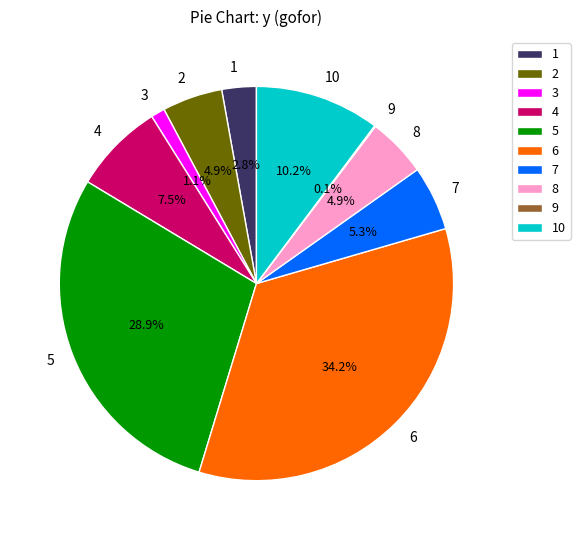

Combined, do 7 and 6 account for over 50%?

No